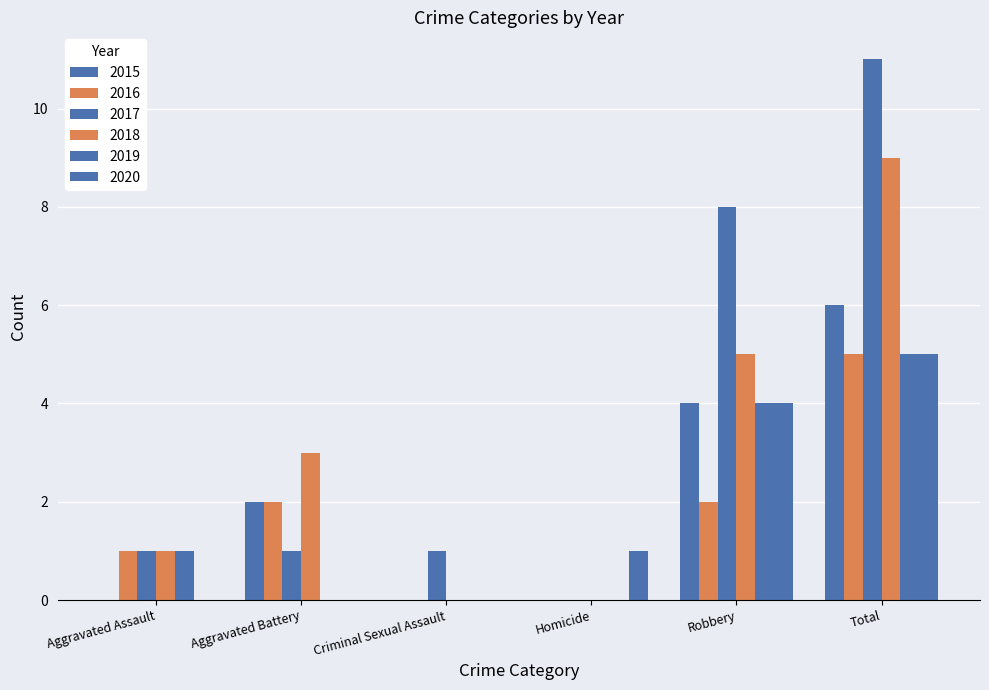

How many positive values does the 2017 series have?

5